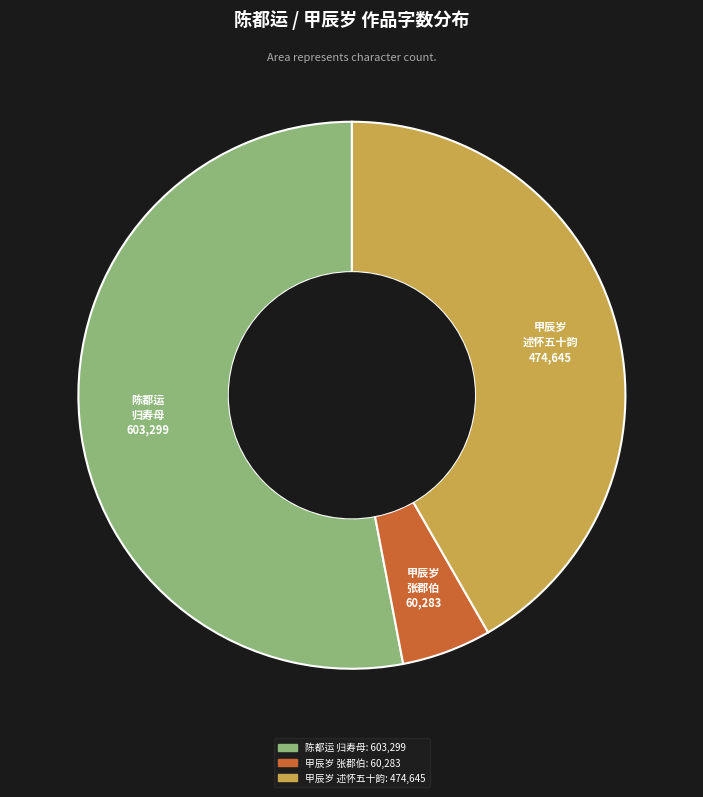

How many segments does this pie chart have?

3